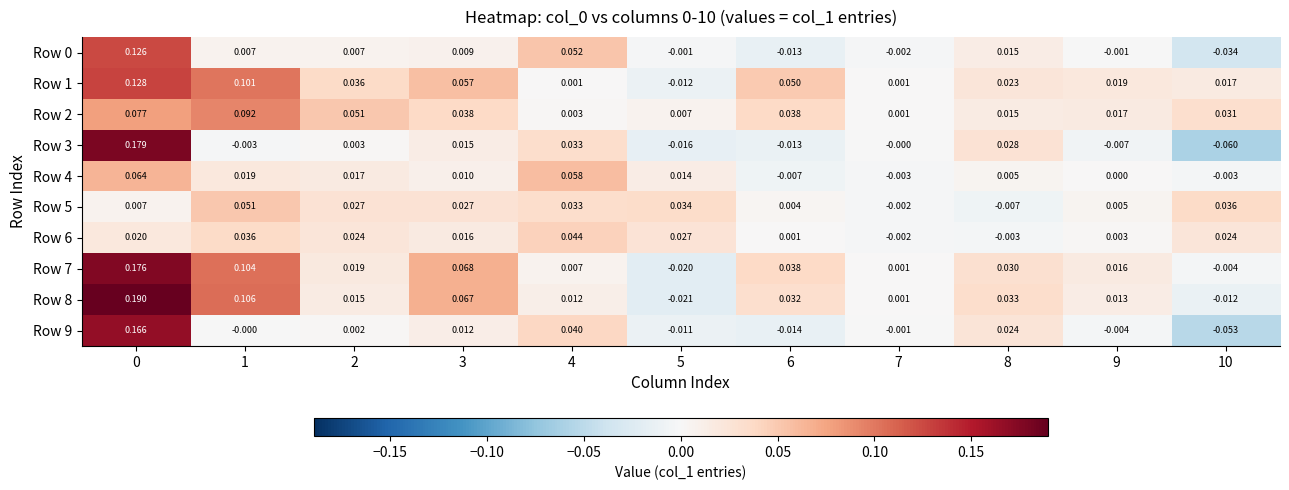

At how many categories does at least one series exceed 0?

11